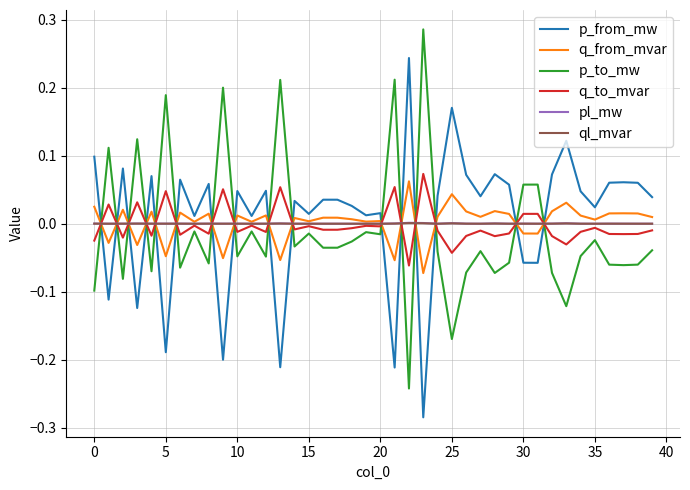

True or false: q_to_mvar and p_to_mw cross at least once.

True